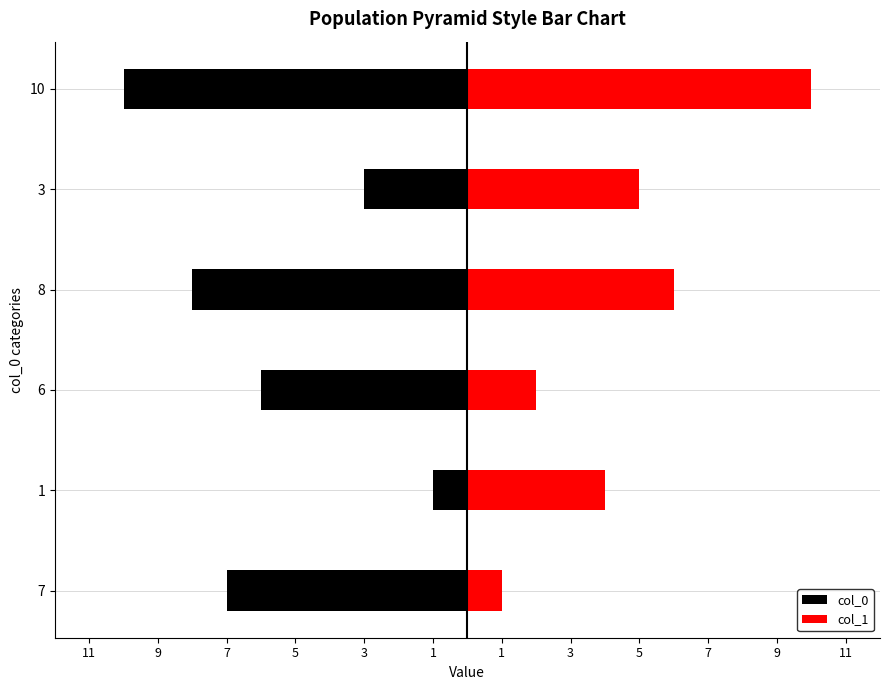

What is the difference between the maximum and minimum values in the col_0 series?

9